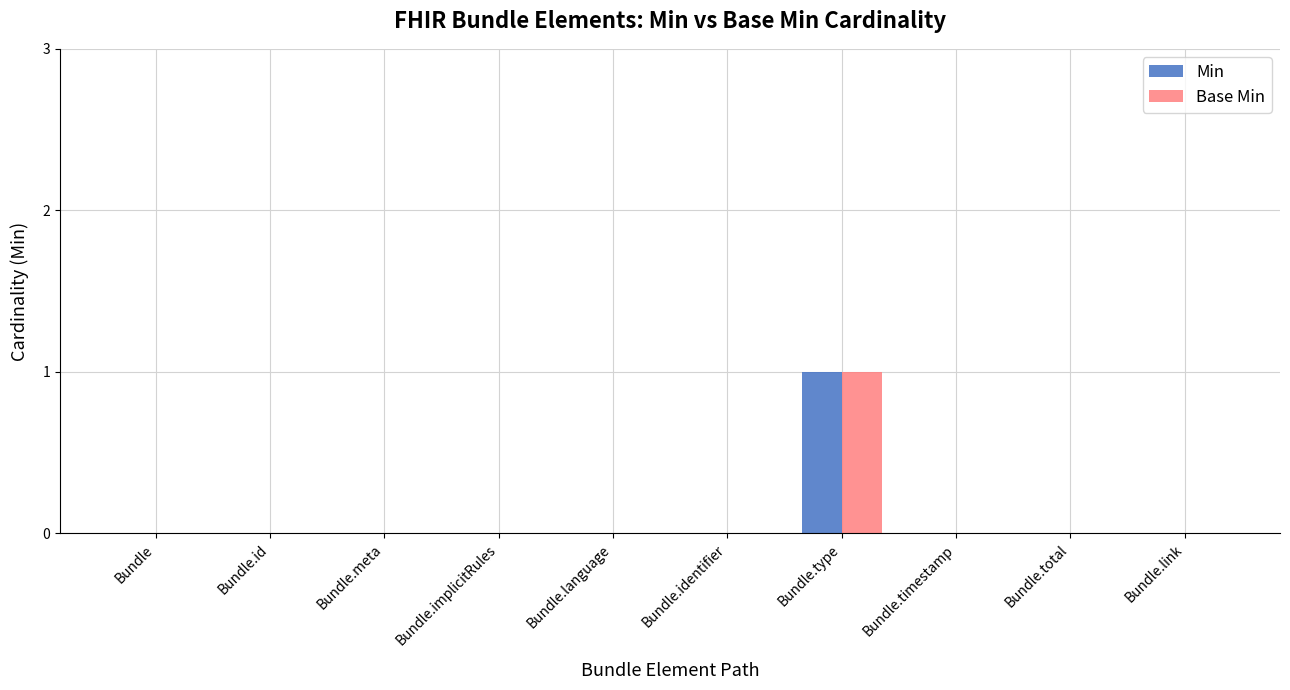

Reading left to right, what are all the values shown in this chart?

Min: 0	0	0	0	0	0	1	0	0	0
Base Min: 0	0	0	0	0	0	1	0	0	0